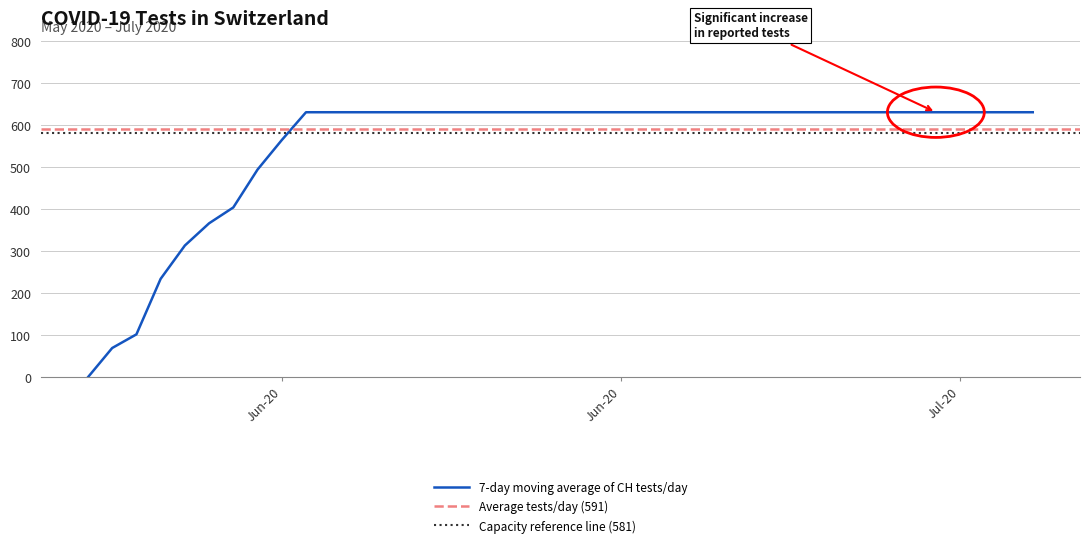

What is the value of the 26th point from the left?

631